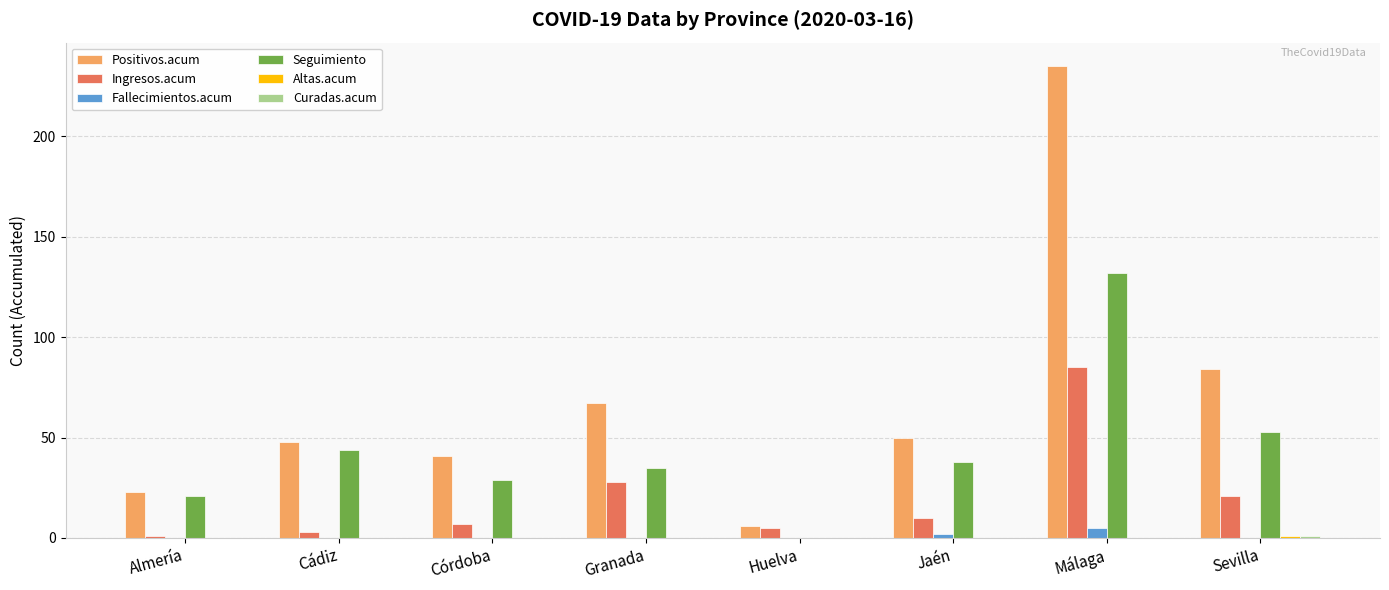

The Ingresos.acum series shows 126 at Málaga. True or false?

False